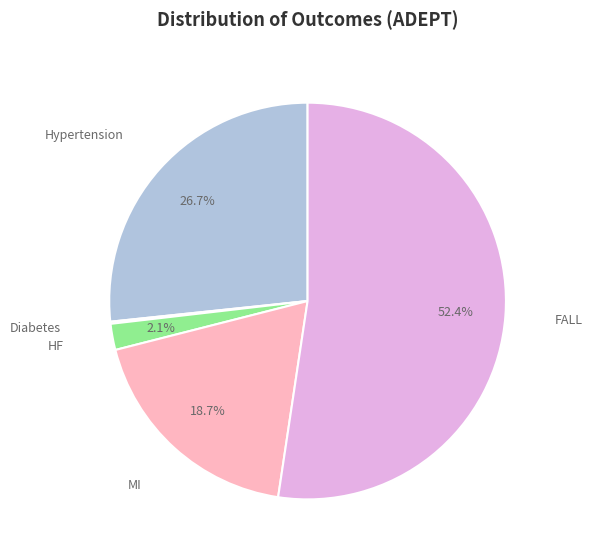

Is there a majority slice in this chart?

Yes